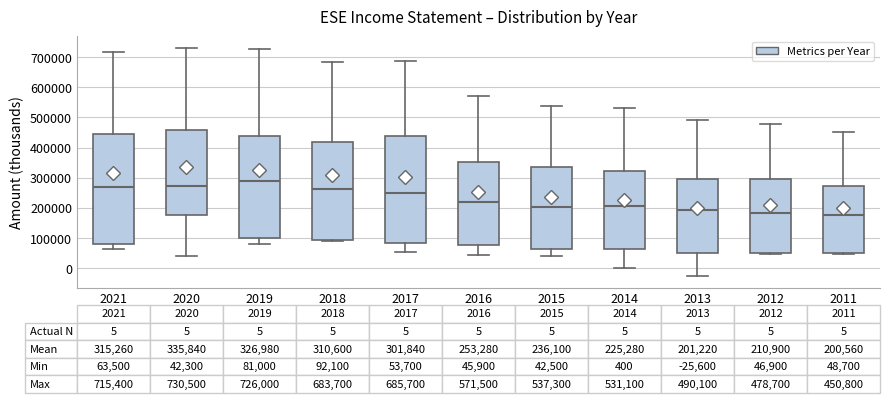

Which box is the tallest, from its lower edge to its upper edge?

2021